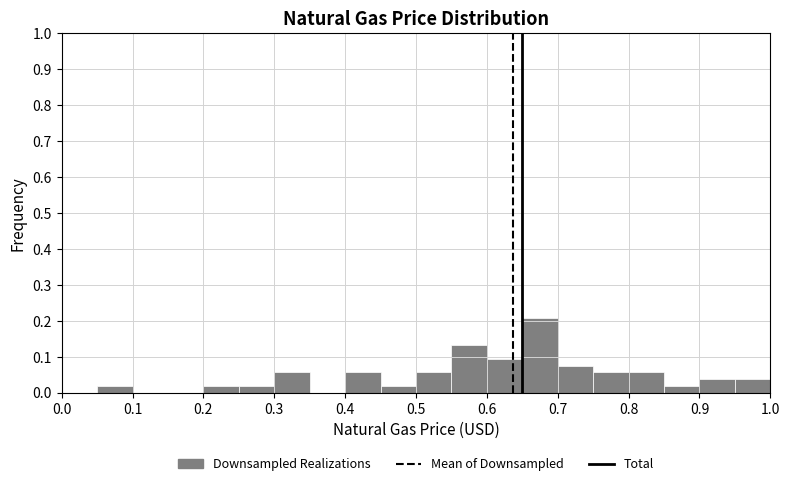

How tall is the bar that spans 0.75 to 0.80 on the x-axis? The values are not printed on the chart, so give them approximately, as read against the axis.

0.06